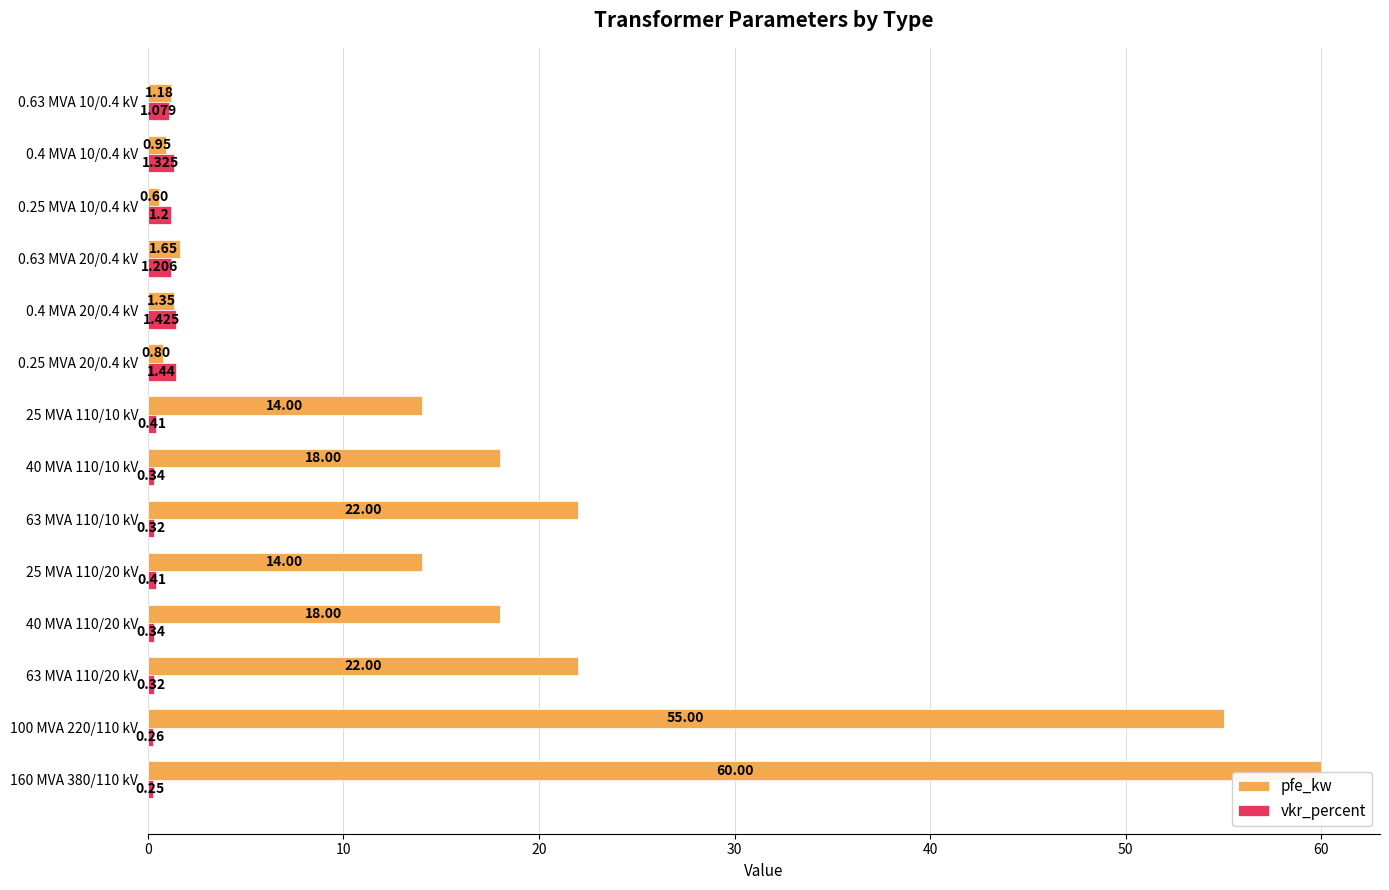

What is the sum of all pfe_kw values?

229.5